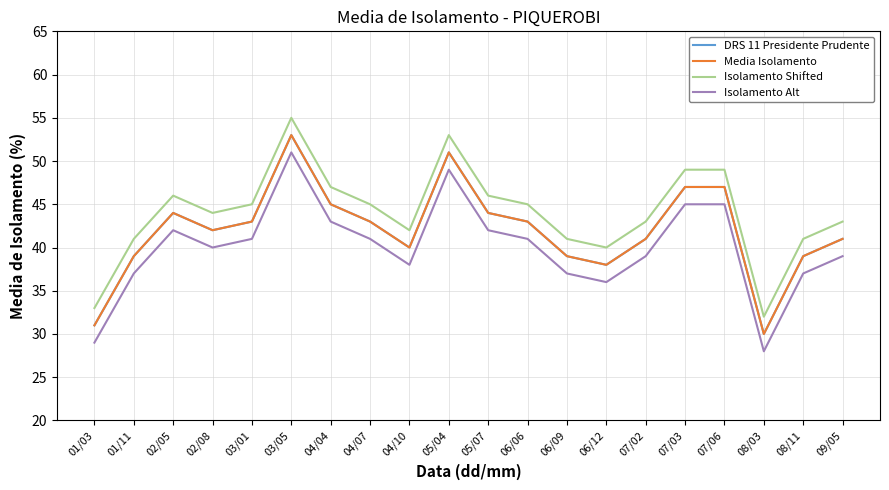

Which series has the largest range (max minus min)?

DRS 11 Presidente Prudente